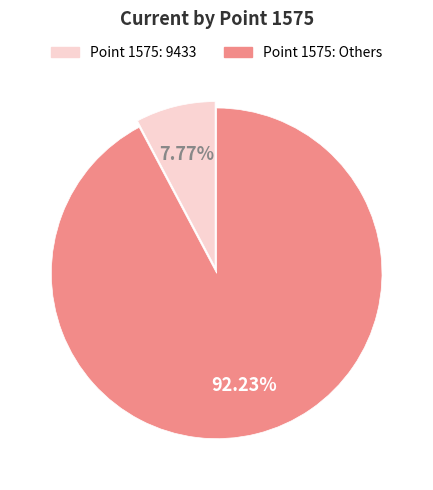

Does any single category account for the majority?

Yes